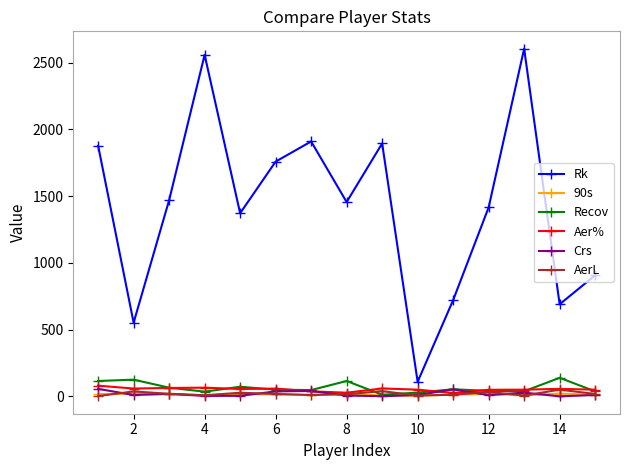

Which series has the largest total across all categories?

Rk